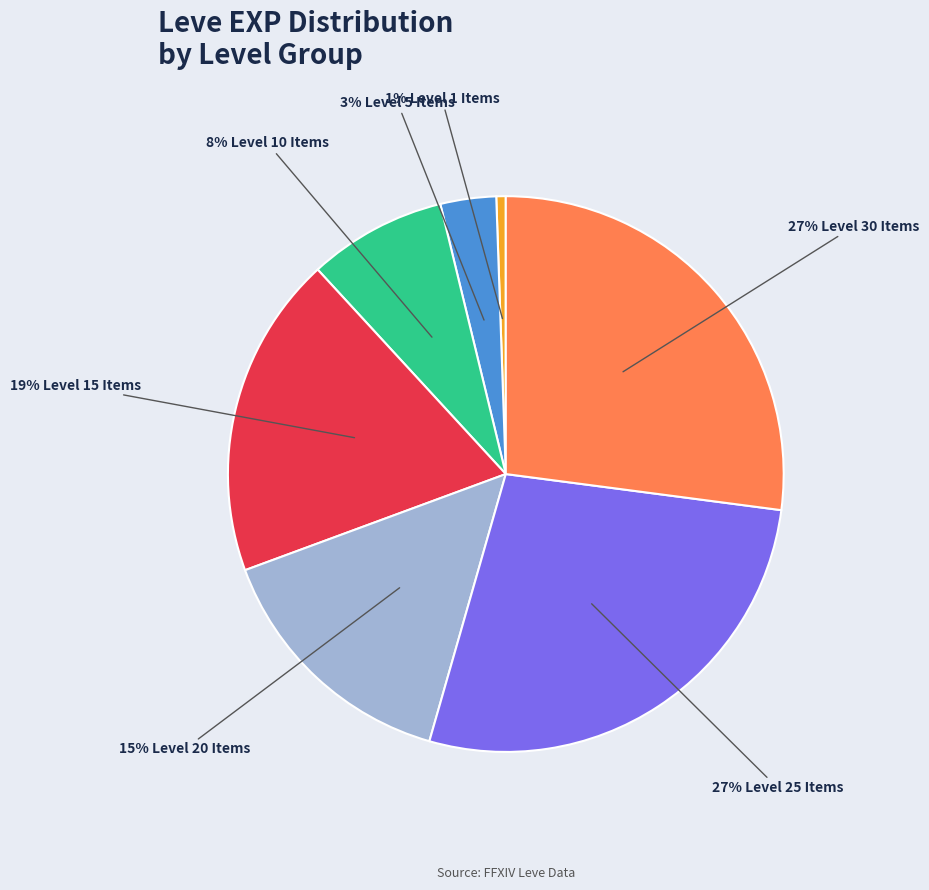

Is there any slice that represents more than half of the pie?

No